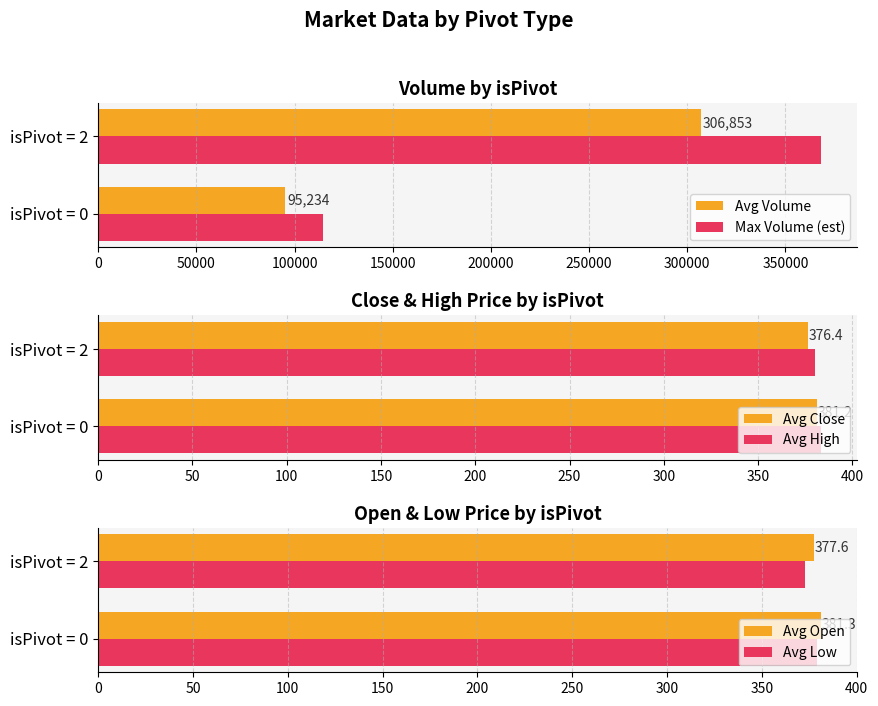

Reading left to right, extract all data points from this chart.

Avg Volume: 95234.0	306853.0
Max Volume (est): 114280.8	368223.6
Avg Close: 381.2	376.4
Avg High: 383.5	380.1
Avg Open: 381.3	377.6
Avg Low: 379.1	372.8